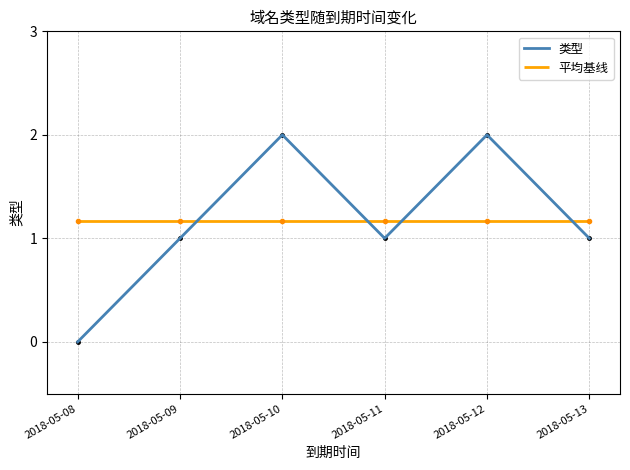

What is the approximate value at 2018-05-11?

1